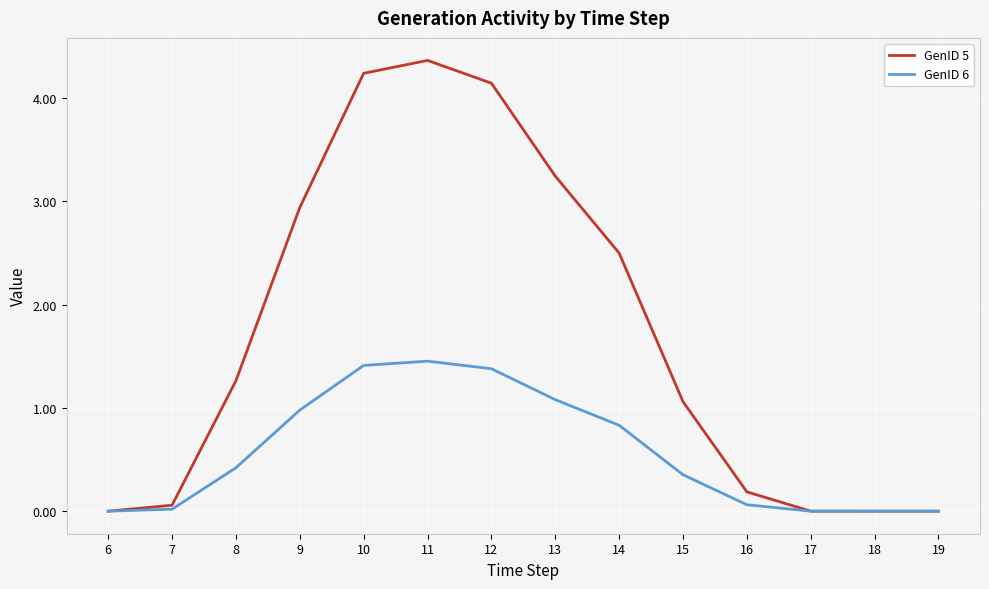

Which label corresponds to the largest value in the chart?

11